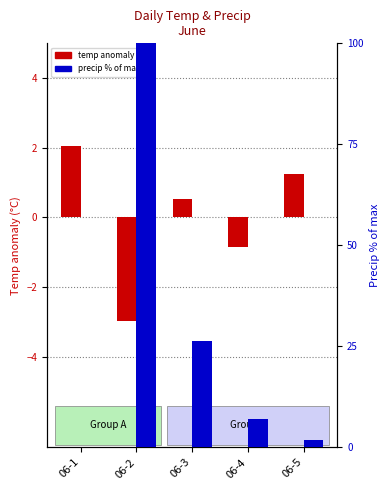

Reading left to right, what are all the values shown in this chart?

temp anomaly (°C): 06-1=2.0	06-2=-3.0	06-3=0.5	06-4=-0.9	06-5=1.2
precip % of max: 06-1=0.0	06-2=100.0	06-3=26.3	06-4=7.0	06-5=1.8